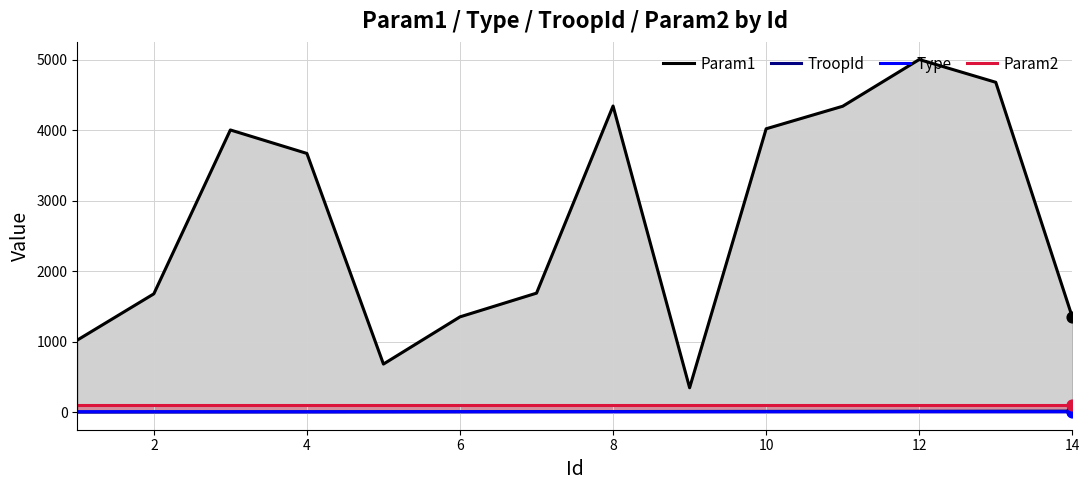

Which series reaches the maximum Y coordinate?

Param1